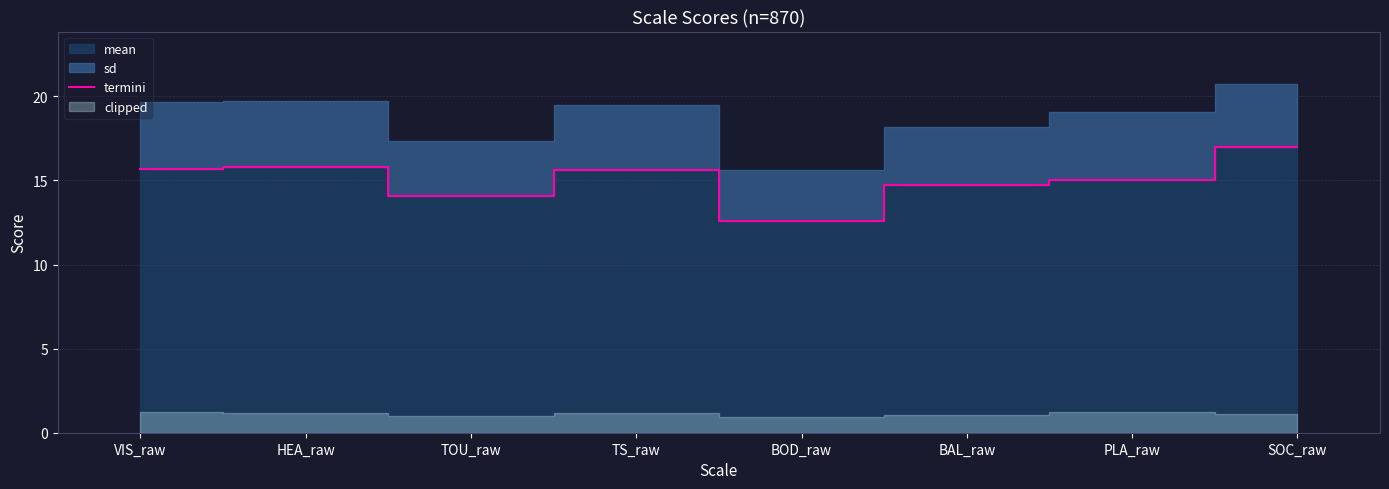

Between PLA_raw and SOC_raw, which is larger?

SOC_raw